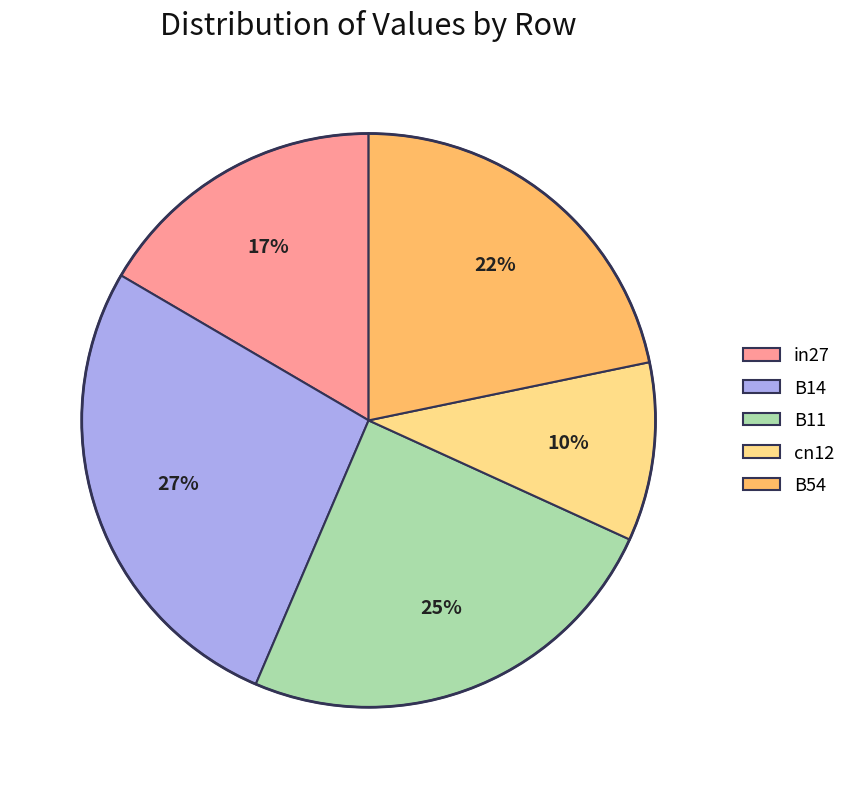

Do cn12 and B11 together represent more than half of the pie?

No